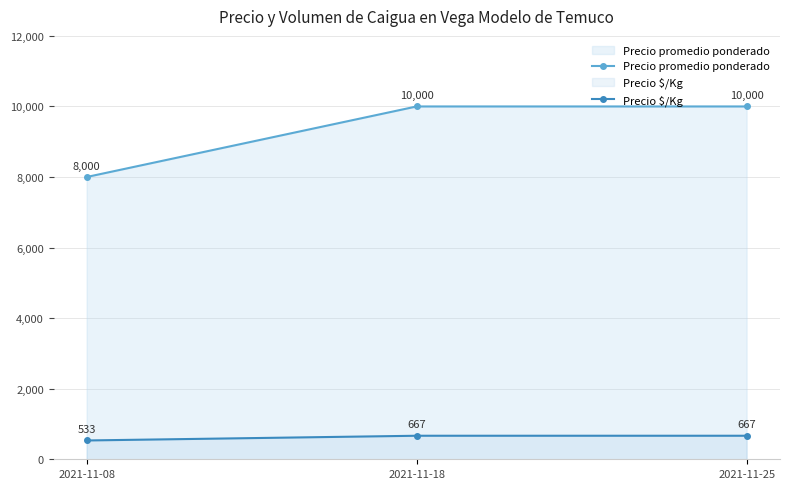

Does the chart display data point markers on the line(s)?

Yes